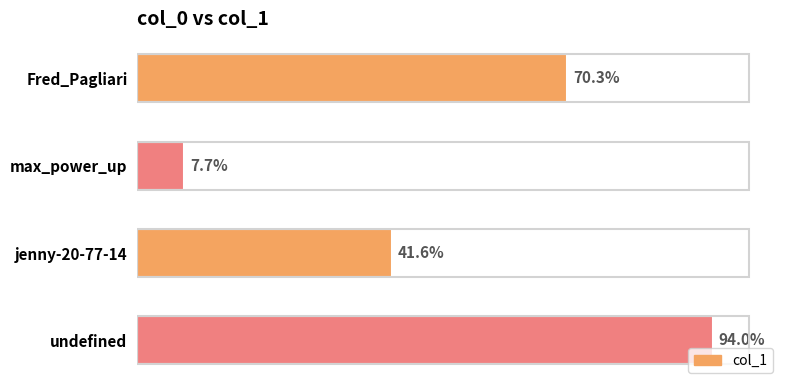

Does the chart contain any negative values?

No